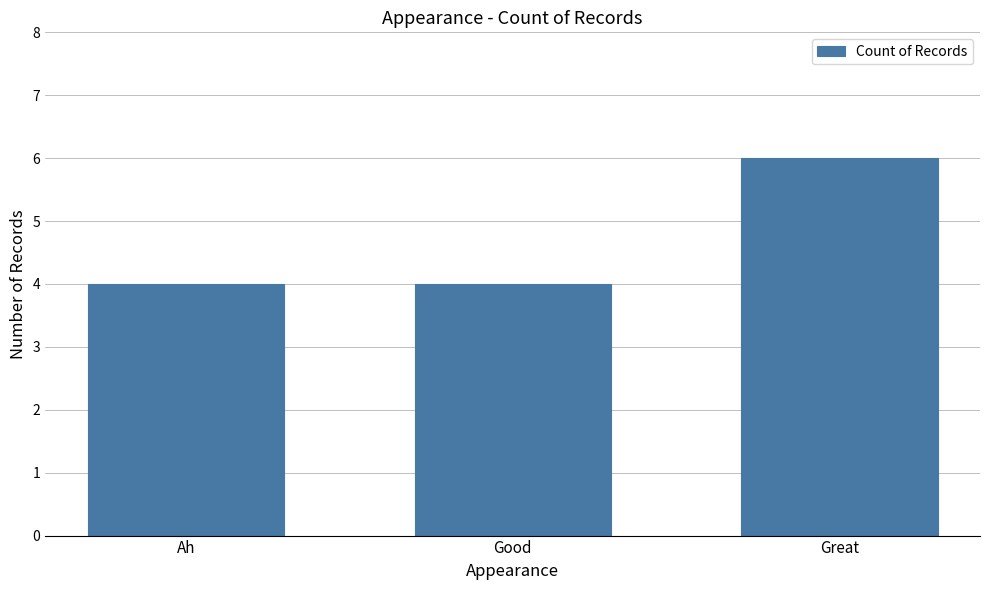

What is the label of the 1st bar from the right?

Great